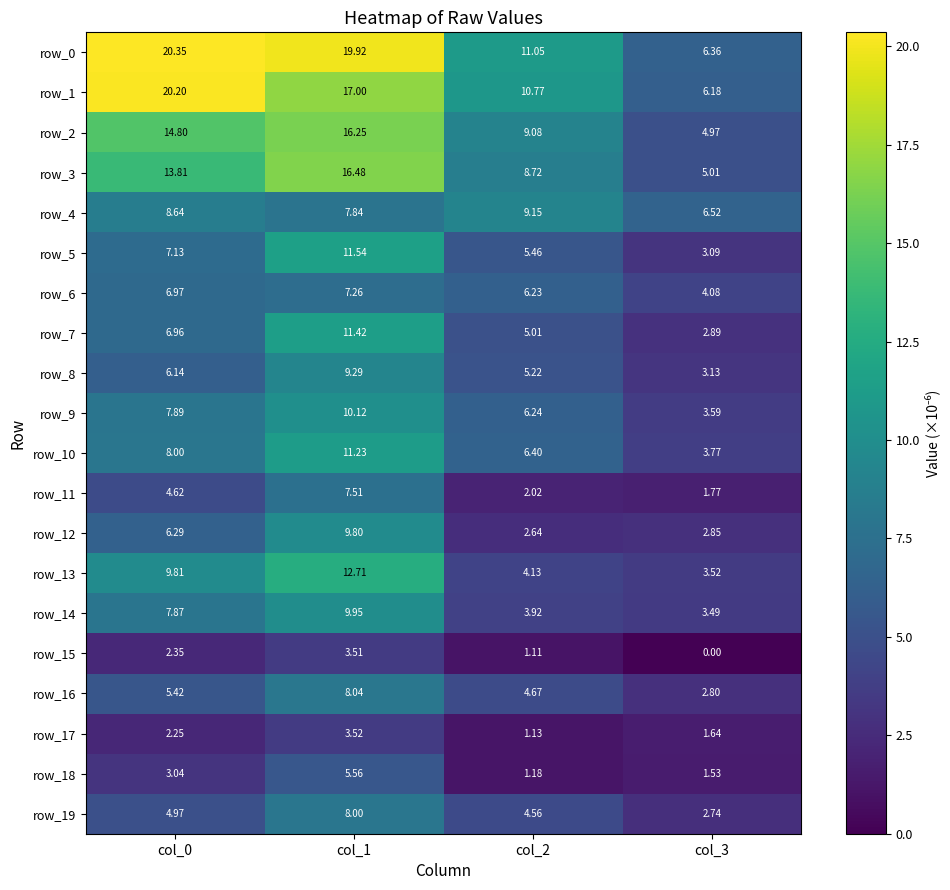

Is the value of row_6 at col_0 greater than the value of row_15 at col_1?

Yes